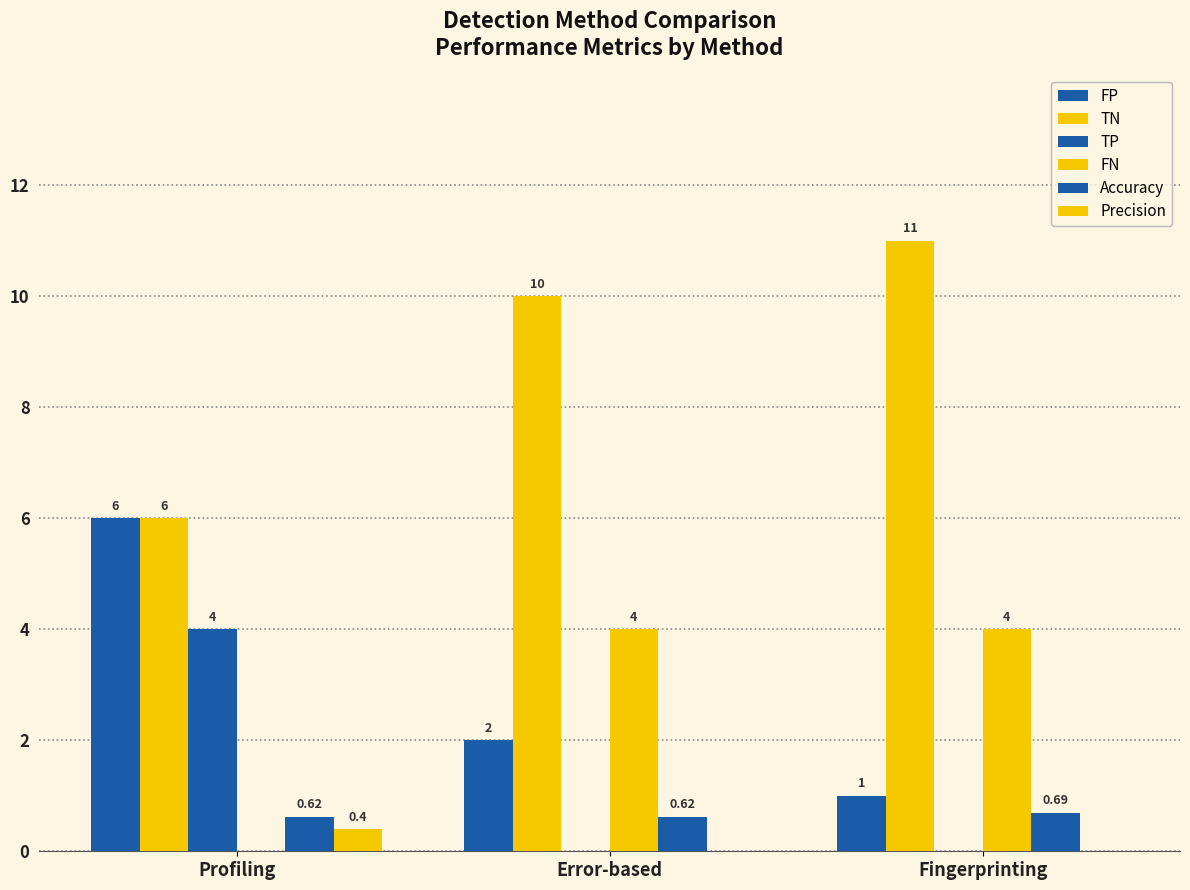

Rank the series at Fingerprinting from lowest to highest value.

TP, Precision, Accuracy, FP, FN, TN